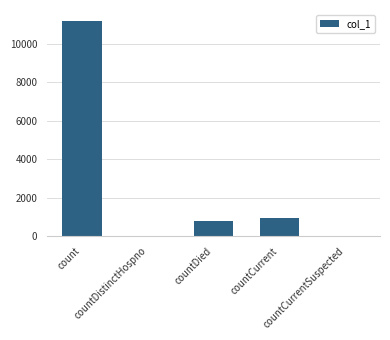

Reading left to right, what are all the values shown in this chart?

count=11197	countDistinctHospno=0	countDied=769	countCurrent=966	countCurrentSuspected=0